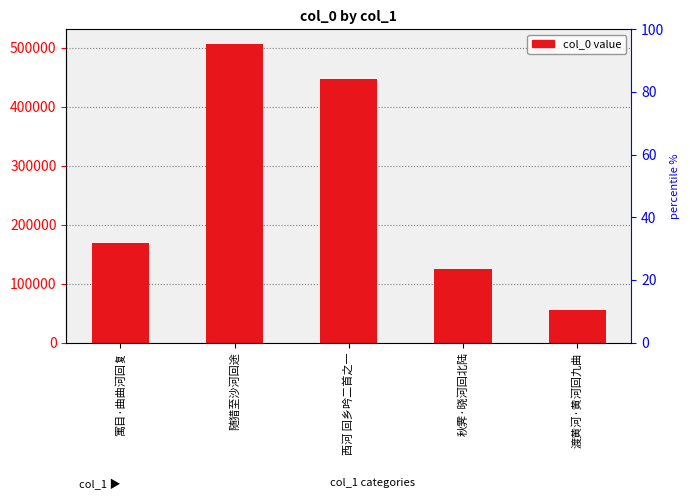

What position from the right is 寓目·曲曲河回复?

5